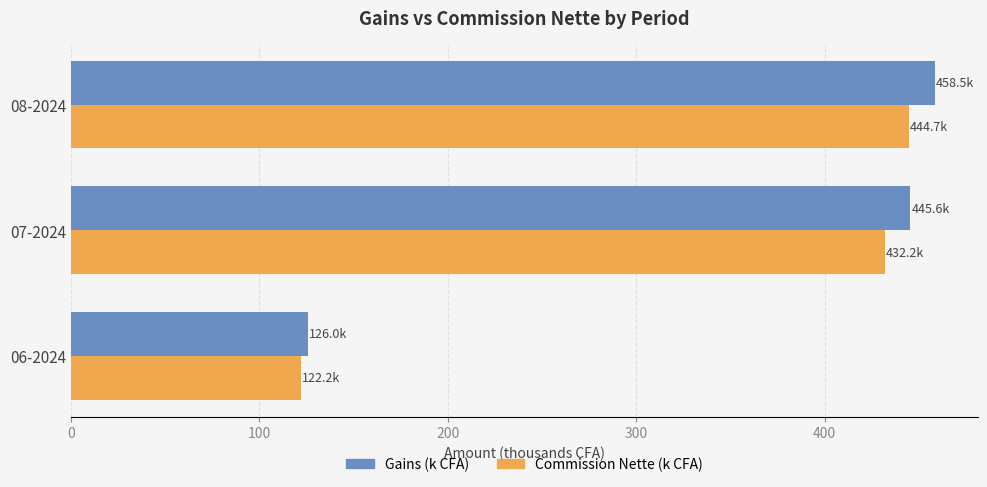

Where is Commission Nette (k CFA) nearest to the value 283?

07-2024